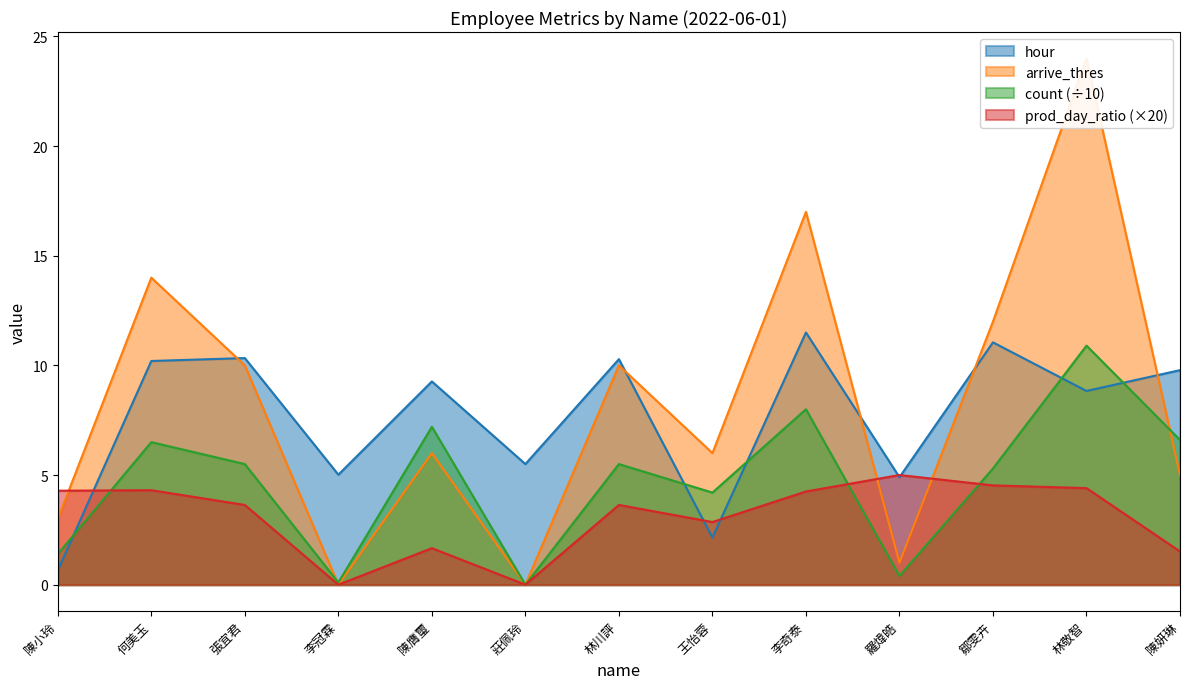

How many lines are shown in the chart?

4